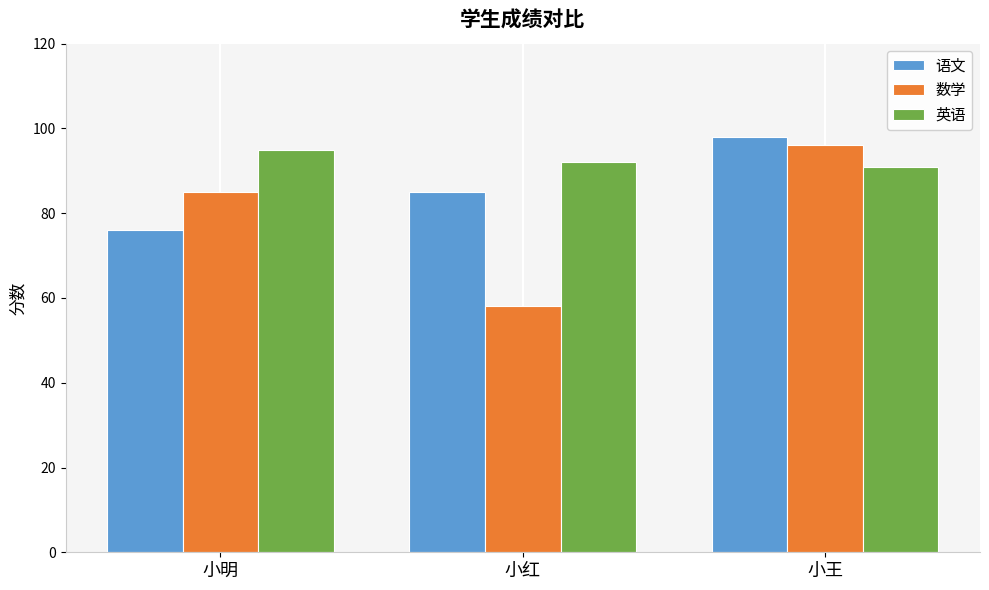

At which category does the chart reach its peak across all series?

小王